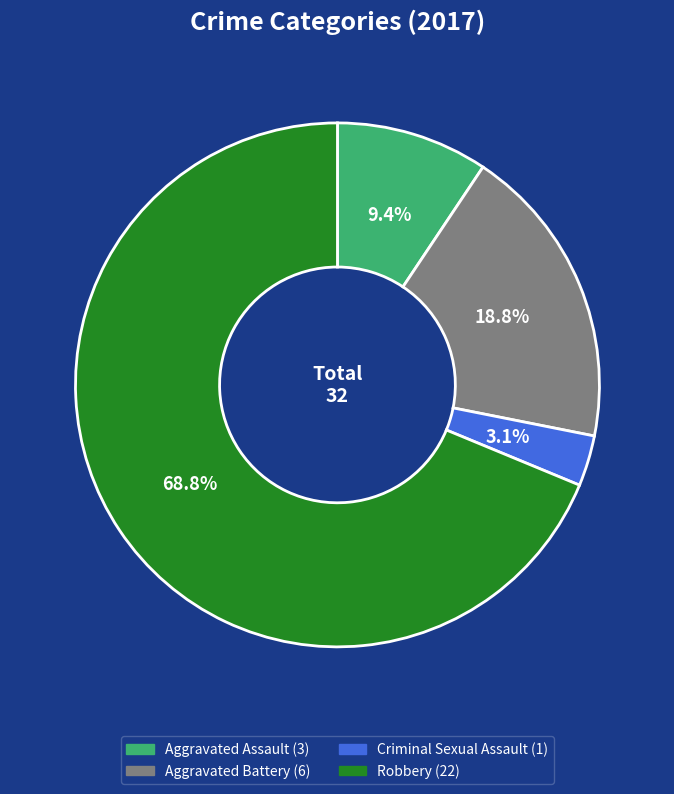

What is the smallest slice in the pie chart?

Criminal Sexual Assault